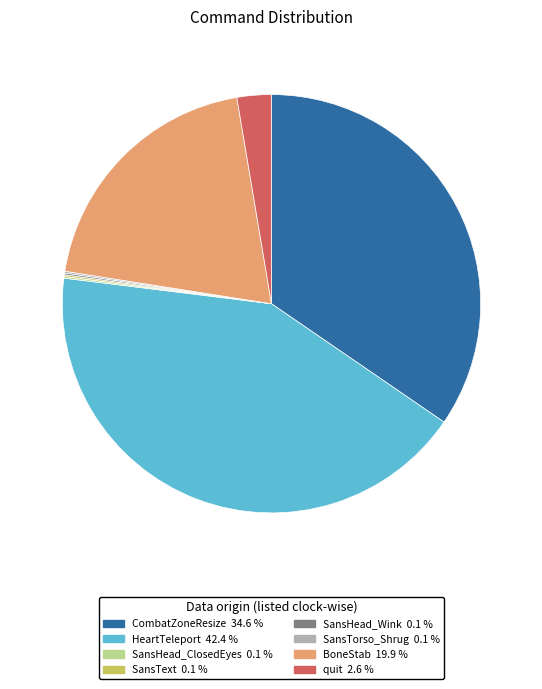

Is there any slice that represents more than half of the pie?

No